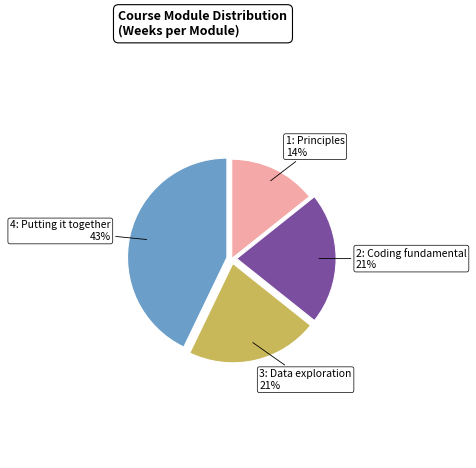

Which slice is the largest?

4: Putting it together